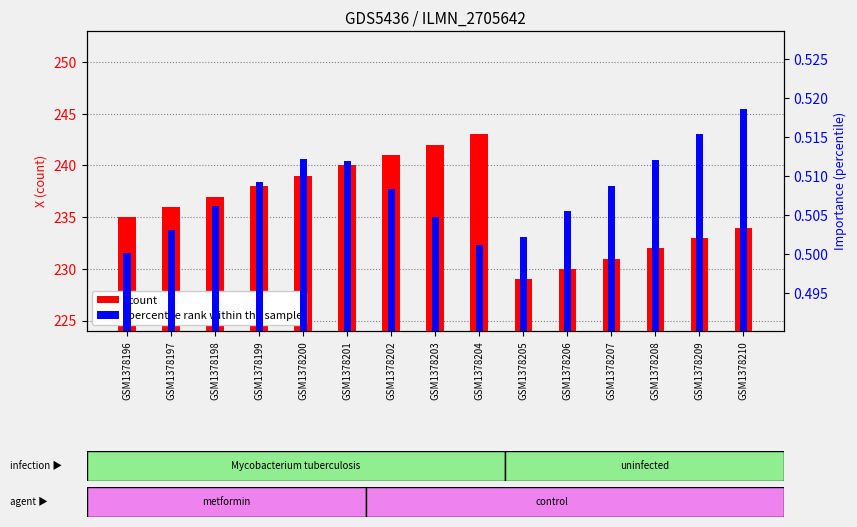

What is the value of the percentile rank within the sample bar at the 4th from the left?

0.5